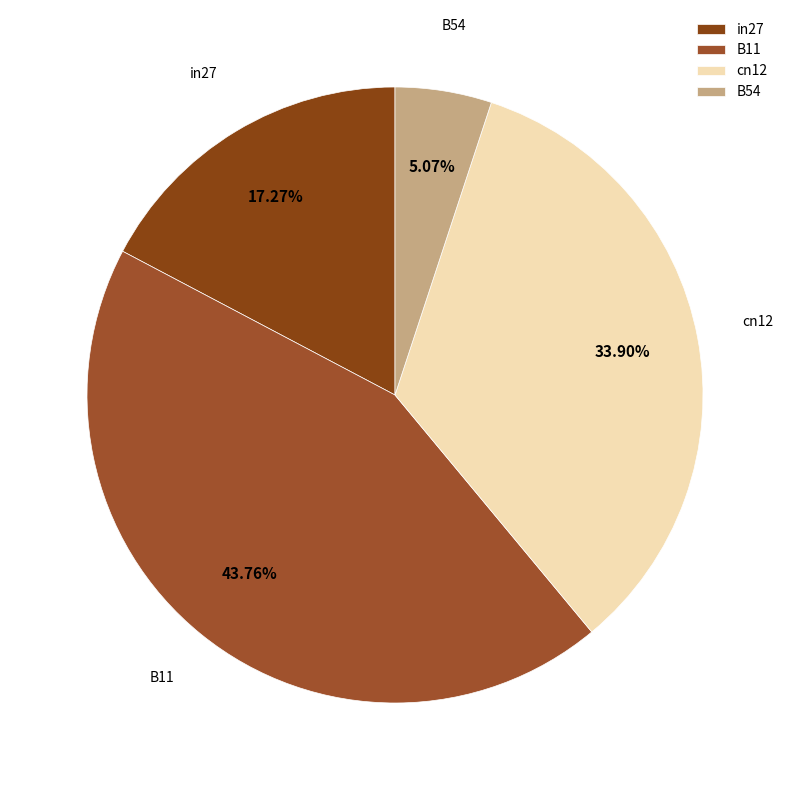

To the nearest percent, what percentage of the pie is cn12?

34%